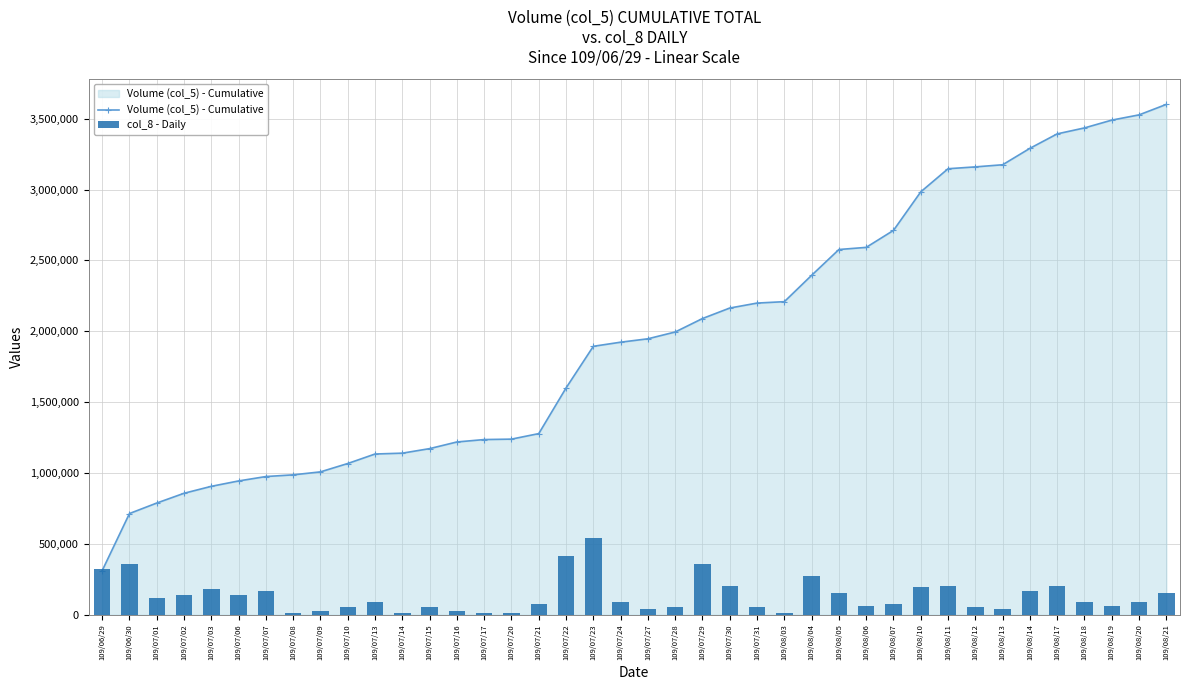

What is the minimum value shown in the chart?

12860.7